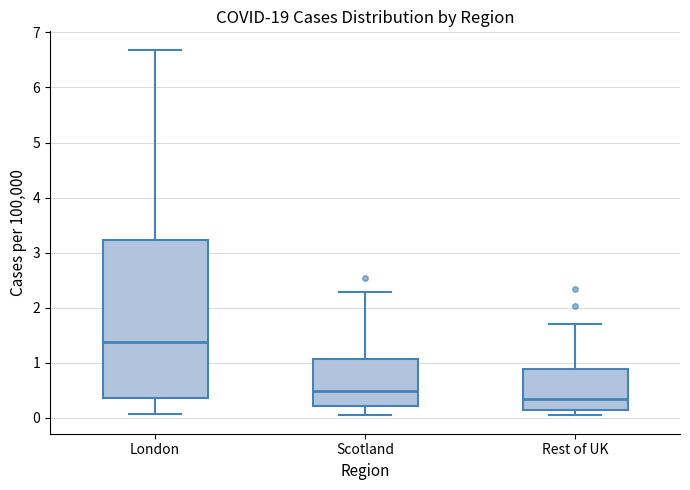

Reading left to right, transcribe this box plot: for each box, give where its median line is, the range the box spans, and where its two whiskers end, as read against the y-axis. The values are not printed on the chart, so give them approximately, as read against the axis.

London: median 1.4, box 0.4 to 3.2, whiskers 0.1 to 6.7
Scotland: median 0.5, box 0.2 to 1.1, whiskers 0.0 to 2.3
Rest of UK: median 0.3, box 0.1 to 0.9, whiskers 0.0 to 1.7